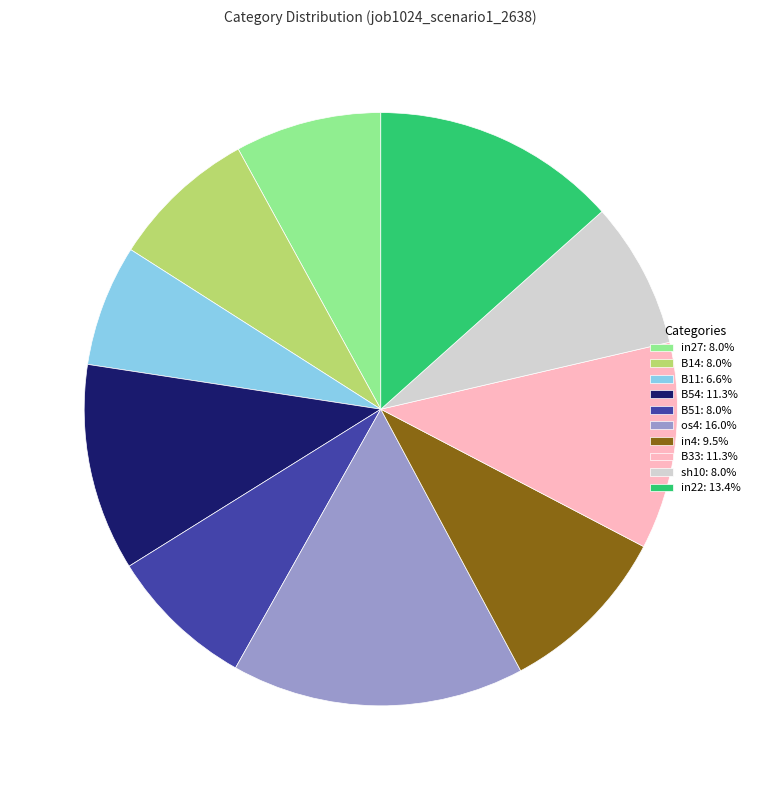

Does in4: 9.5% account for over 50% of the chart?

No